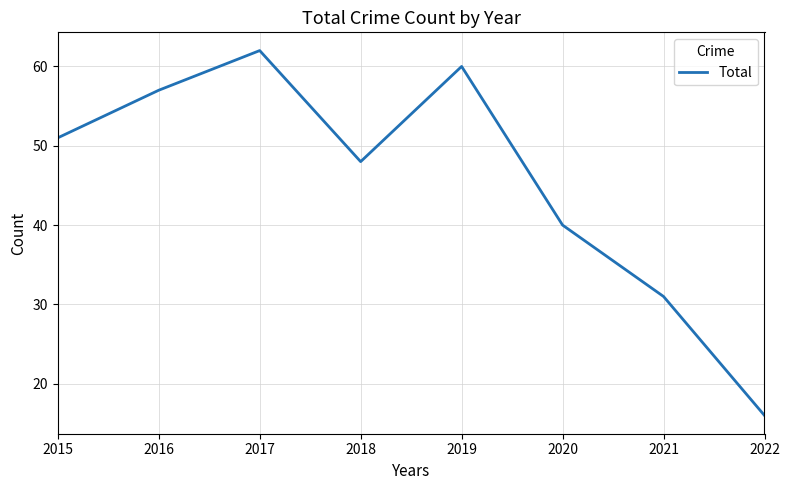

What is the sum of all values?

365